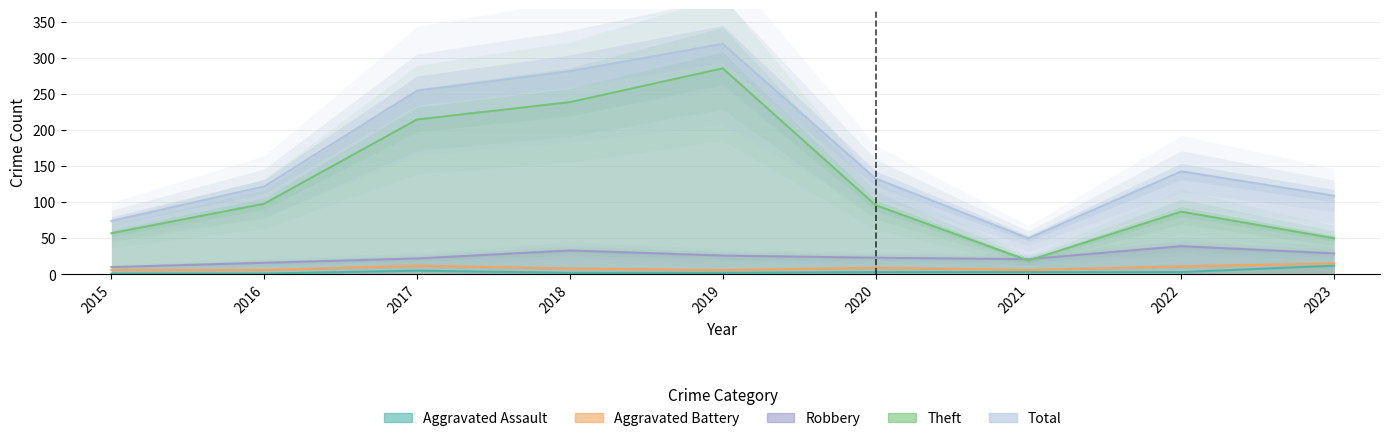

True or false: Aggravated Assault has a value of 12 at 2023.

True